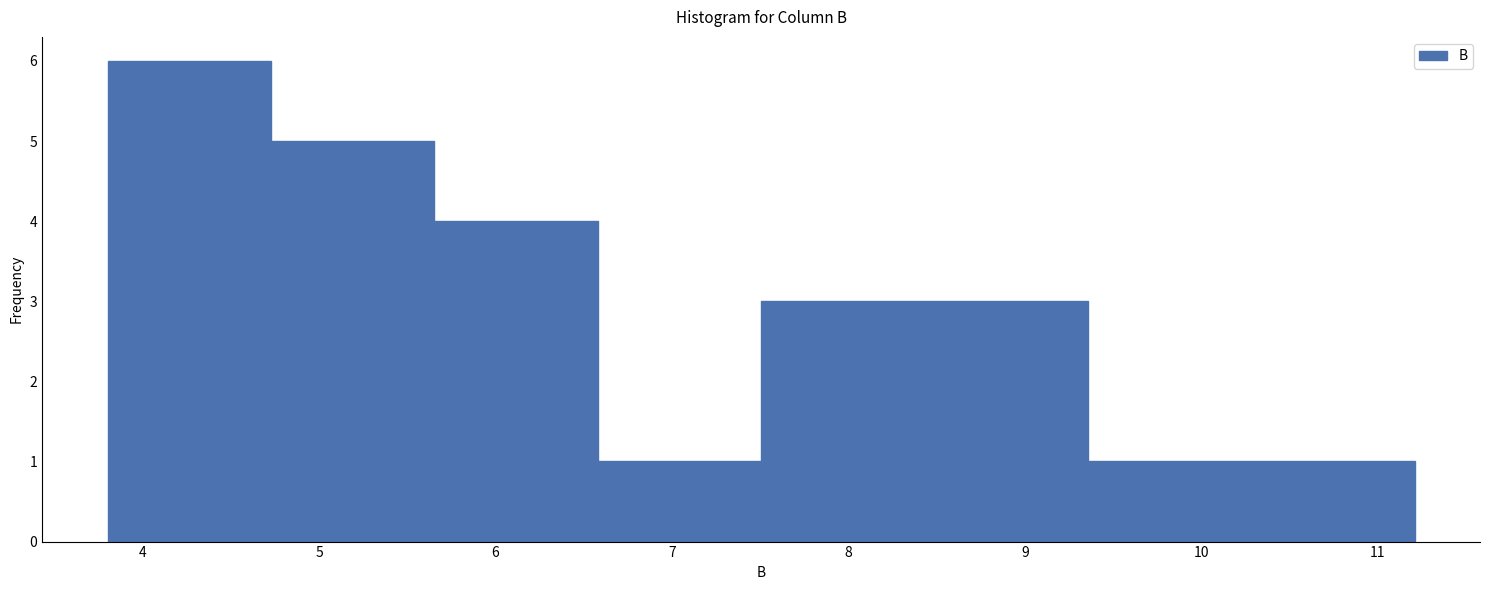

Reading left to right, list every bar in this chart as the range it spans on the x-axis followed by its height. Neither the bar edges nor the heights are printed on the chart, so give them approximately, as read against the axes.

3.8 to 4.7: 6
4.7 to 5.7: 5
5.7 to 6.6: 4
6.6 to 7.5: 1
7.5 to 8.4: 3
8.4 to 9.4: 3
9.4 to 10.3: 1
10.3 to 11.2: 1